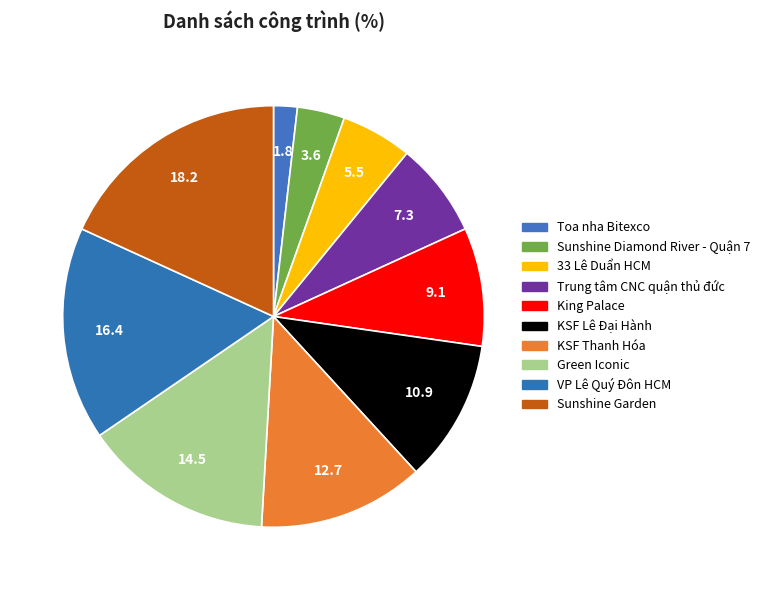

Combined, do Toa nha Bitexco and KSF Thanh Hóa account for over 50%?

No